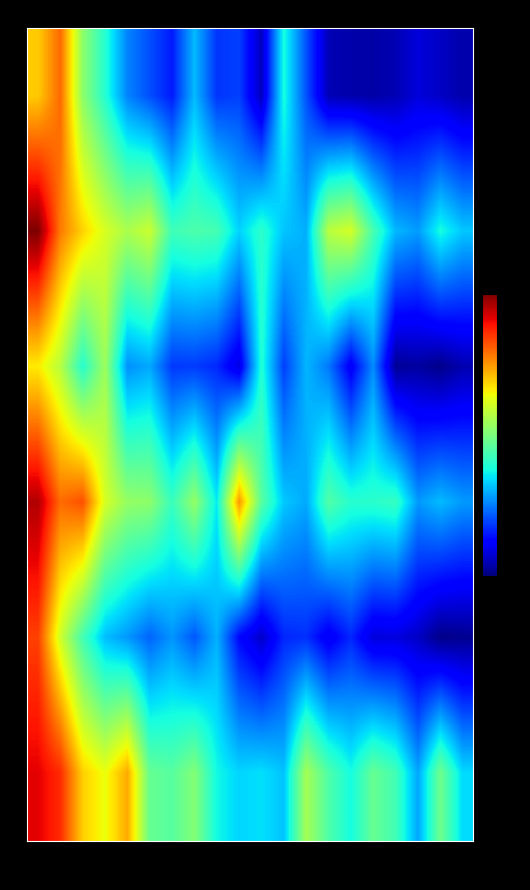

Which series has the largest total across all categories?

5